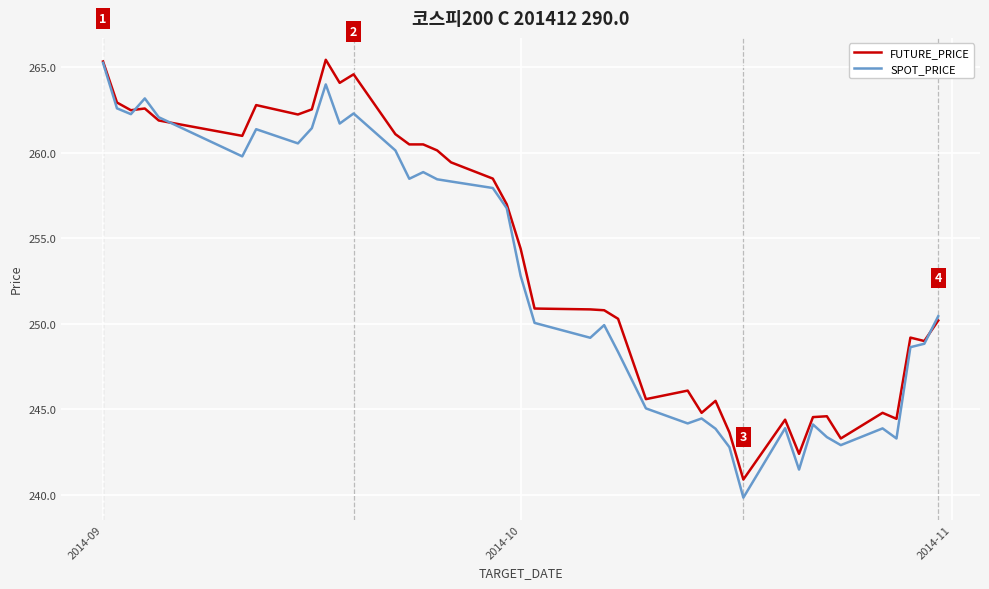

Rank the series by their average value, from lowest to highest.

SPOT_PRICE, FUTURE_PRICE